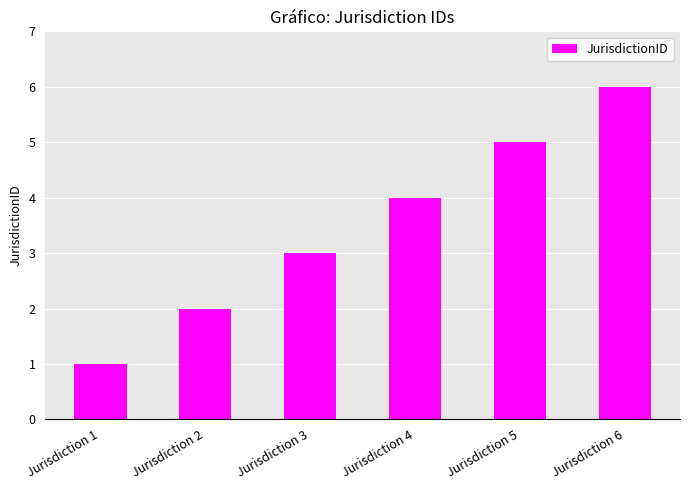

What is the sum of all values?

21